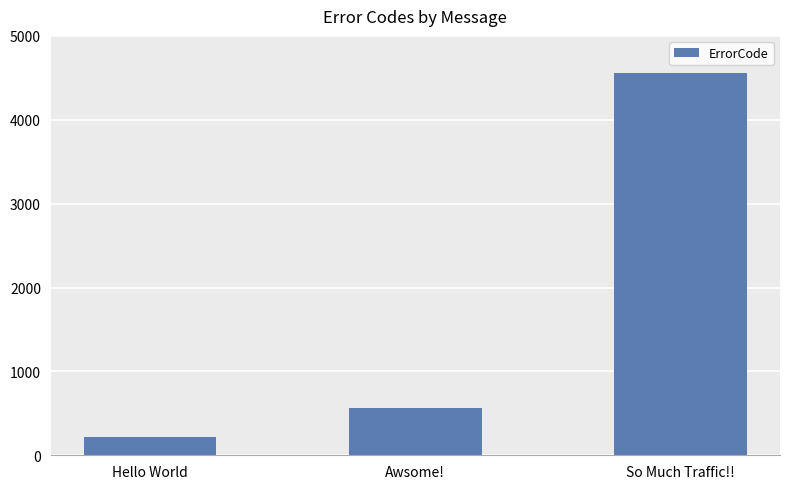

What is the label of the 3rd bar from the left?

So Much Traffic!!